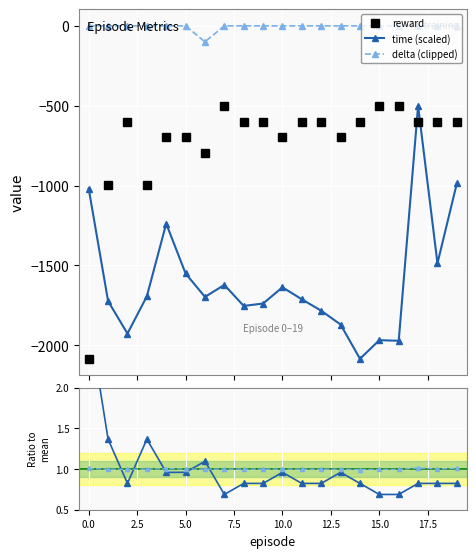

True or false: reward has more than 1 points higher than both neighbors.

True